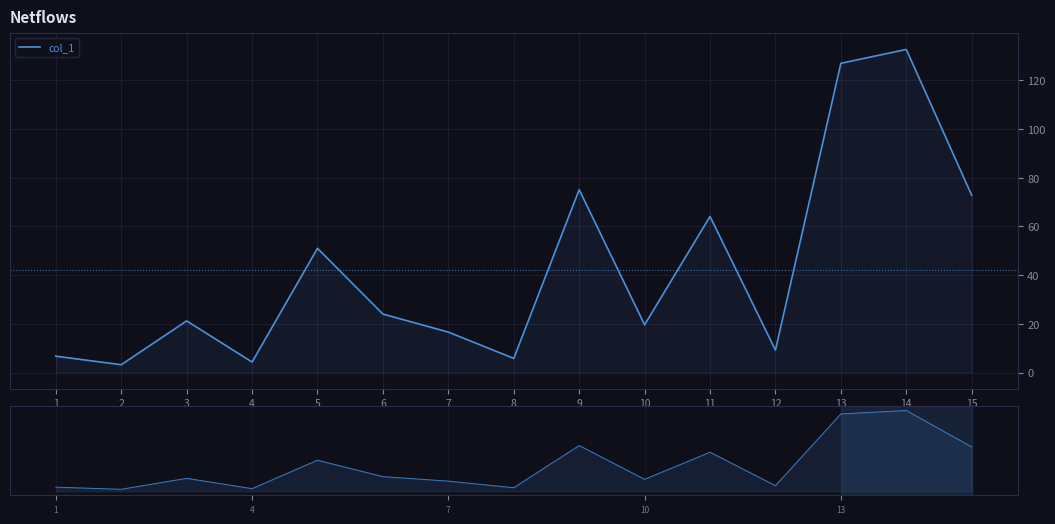

The value at 4 is 7.1. True or false?

False